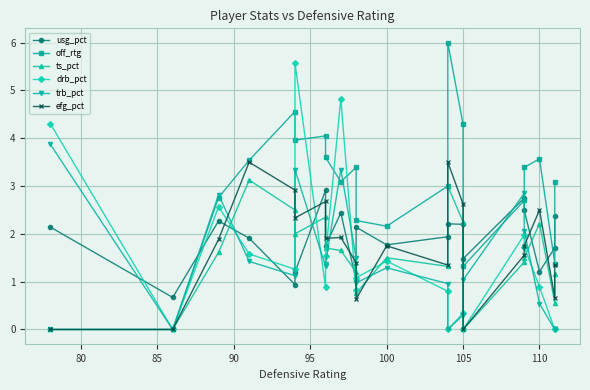

Count the number of data series in this chart.

6